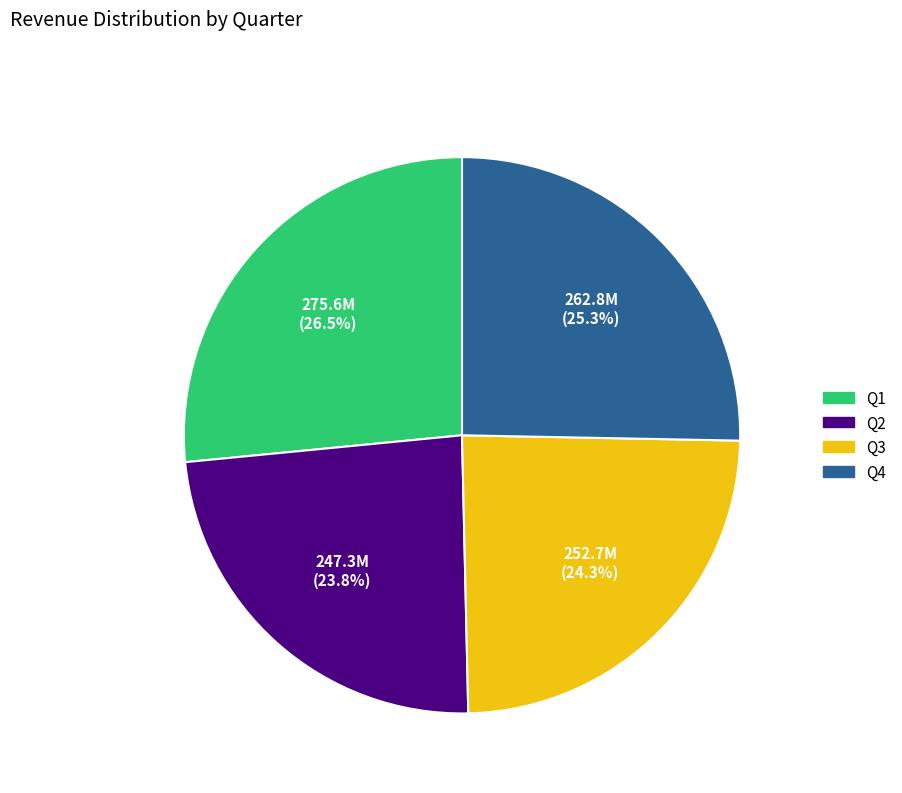

Which has a higher value, Q1 or Q3?

Q1